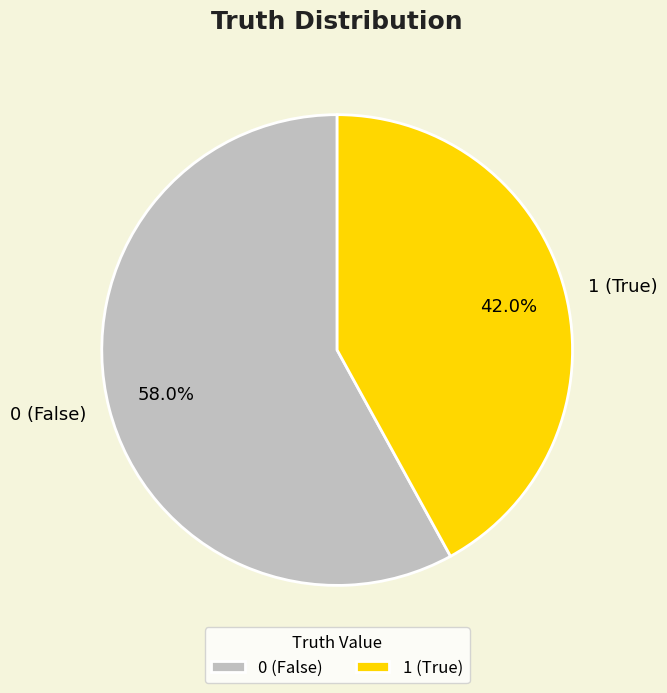

To the nearest percent, what portion does 0 represent?

58%